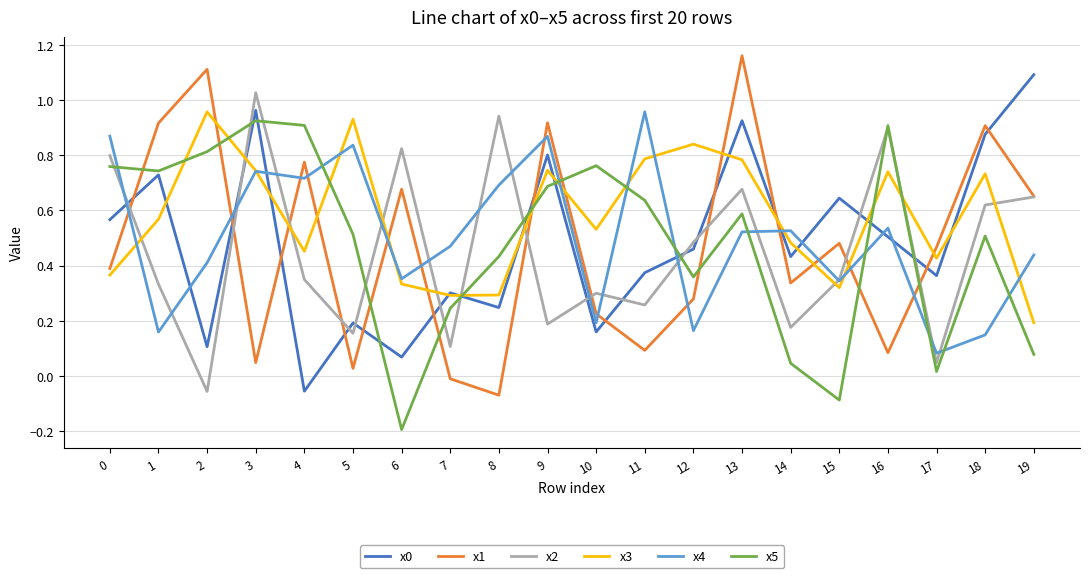

Which label corresponds to the smallest value in the chart?

6